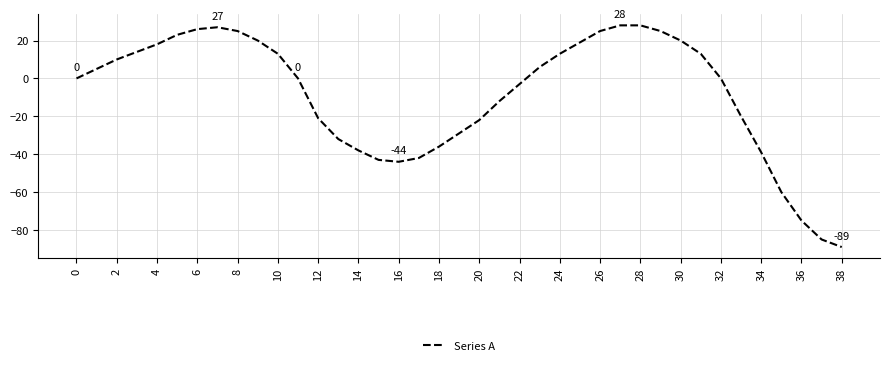

What is the greatest value displayed?

28